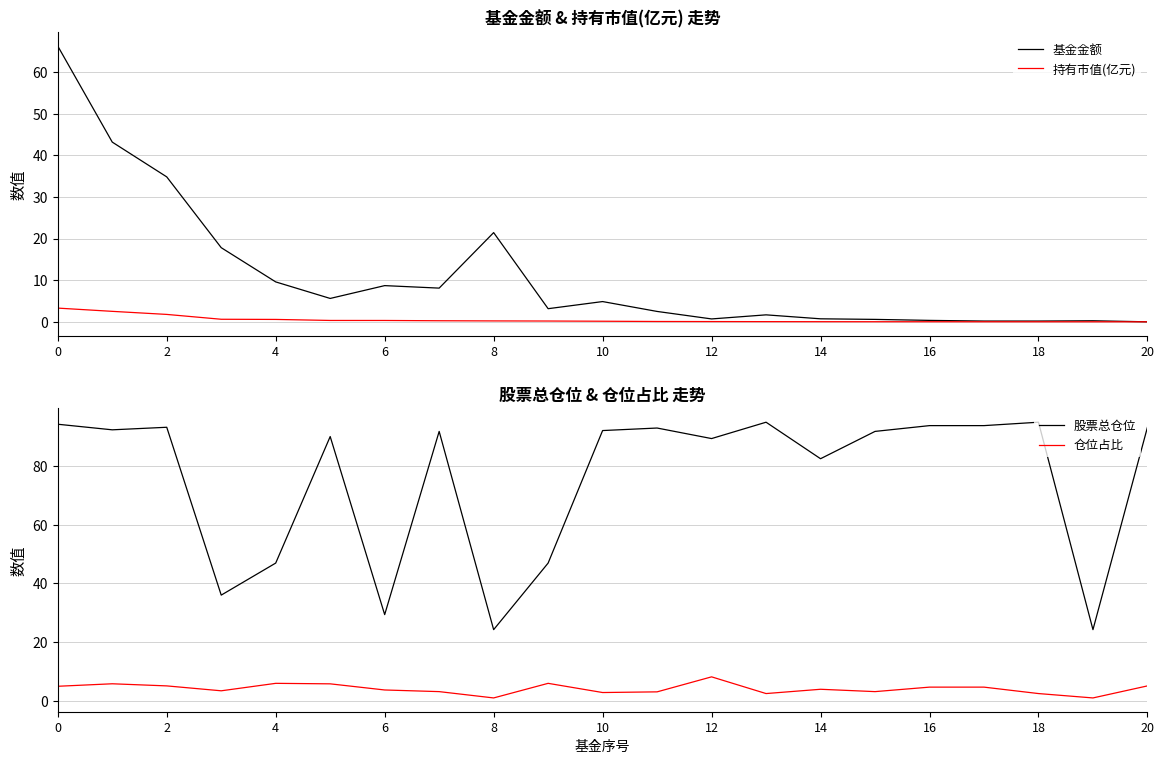

True or false: 仓位占比 and 股票总仓位 cross at least once.

False